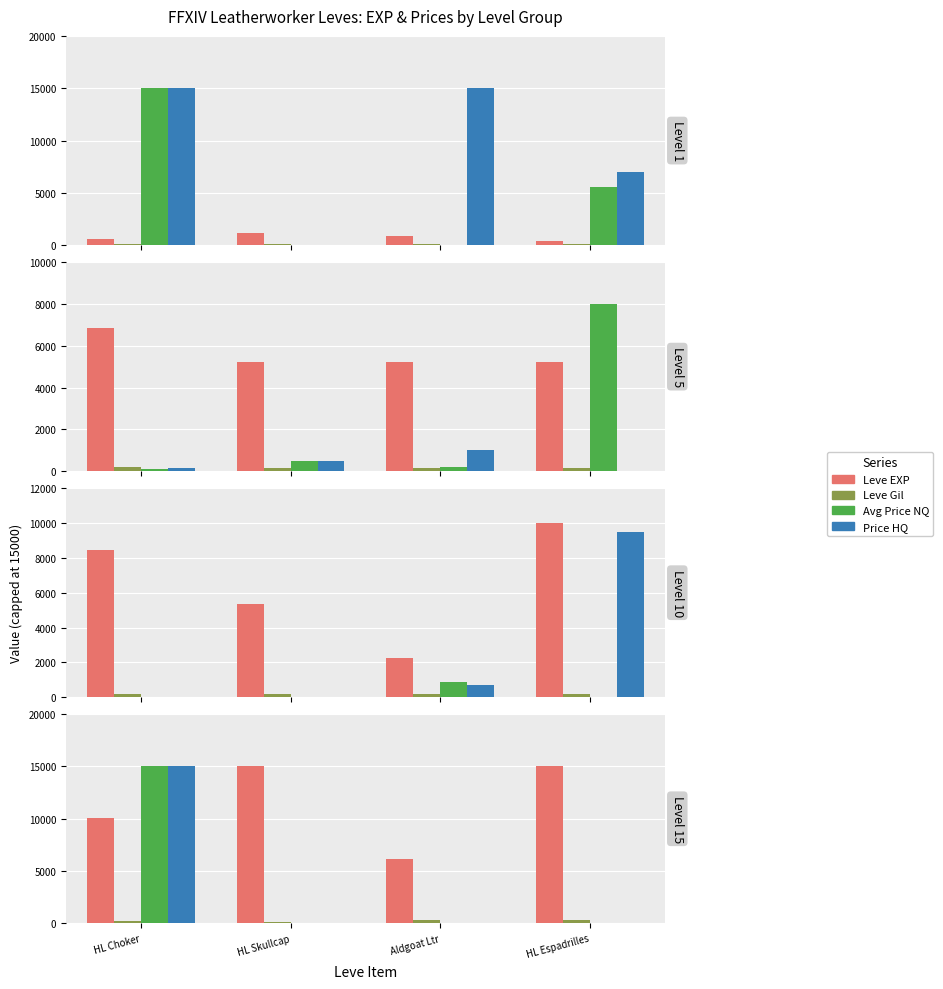

Is the value of Price HQ at HL Choker greater than the value of Leve Gil at HL Choker?

Yes